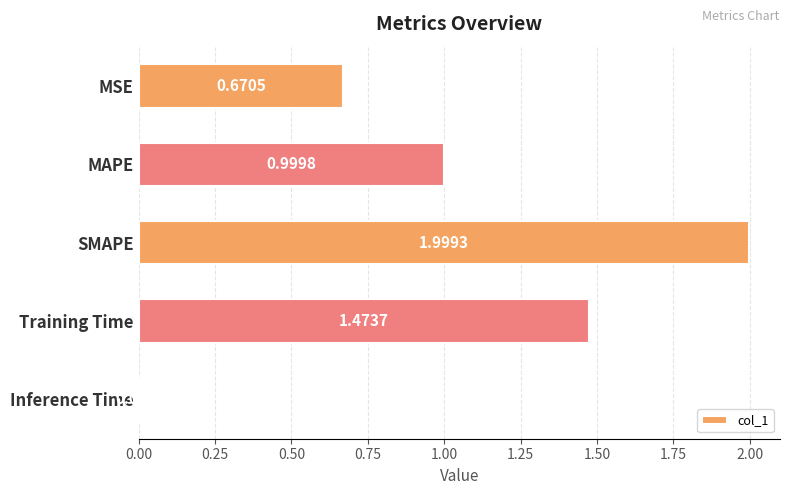

What is the greatest value displayed?

2.0